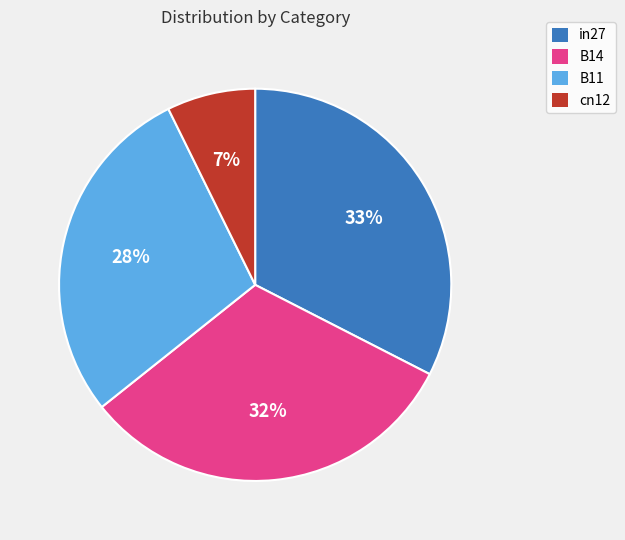

Is there a majority slice in this chart?

No